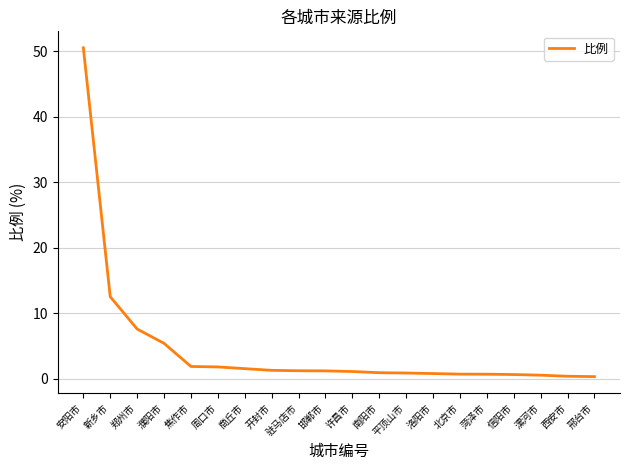

What position from the left is 新乡市?

2